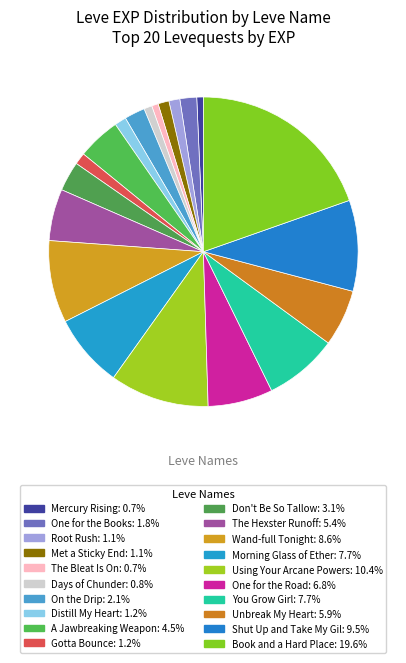

Count the number of slices in the pie.

20